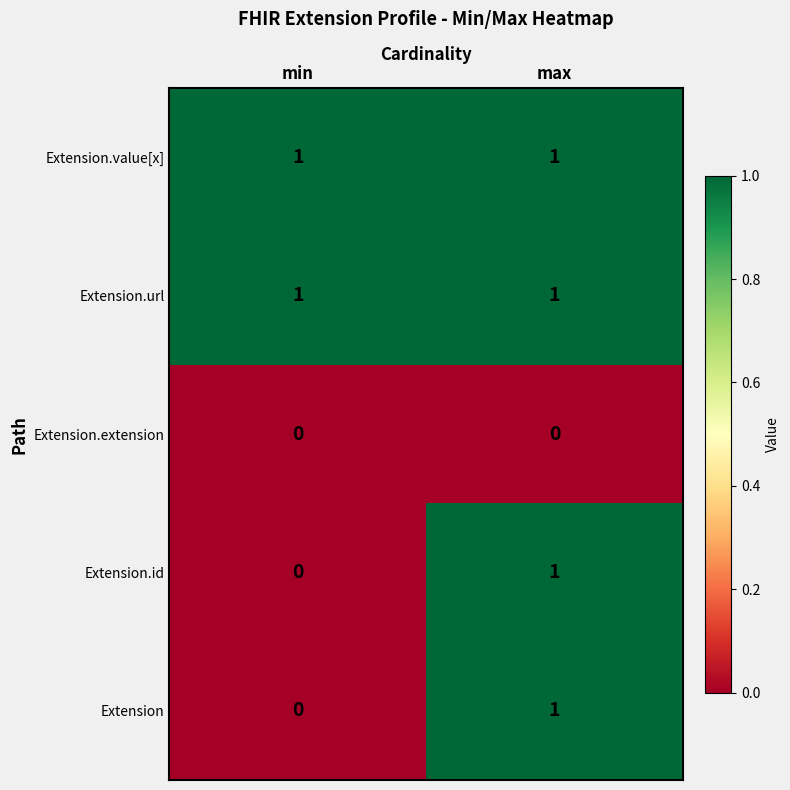

Is the value of Extension.value[x] at max greater than the value of Extension.id at min?

Yes